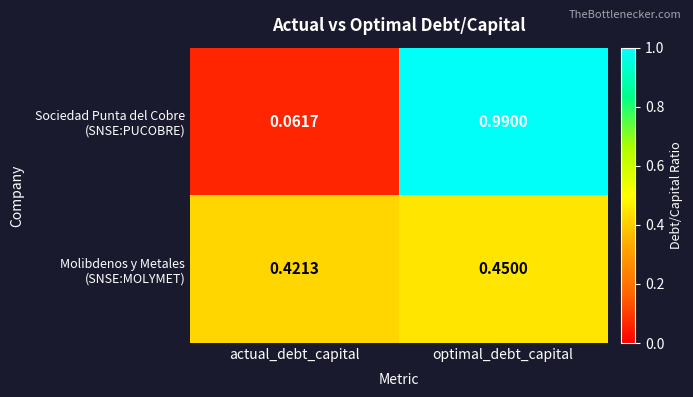

Which category has the lowest value across all series?

actual_debt_capital